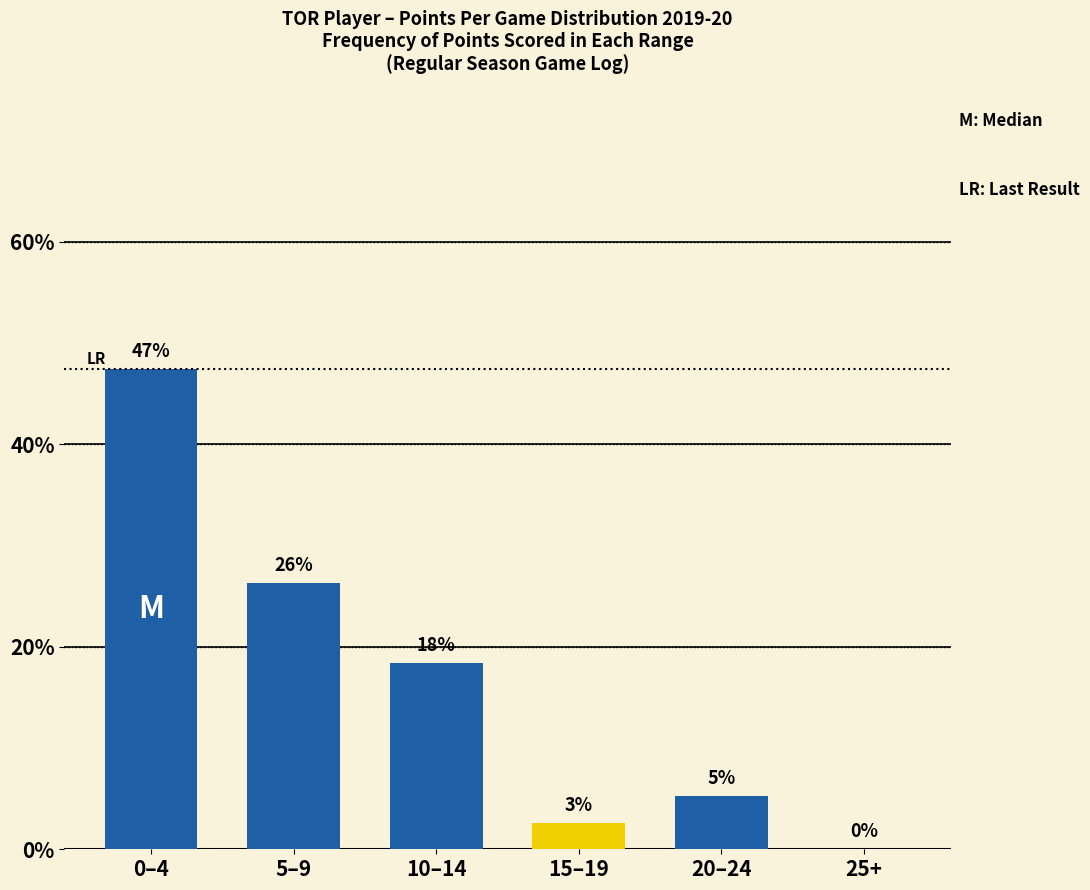

Are the bars horizontal?

No